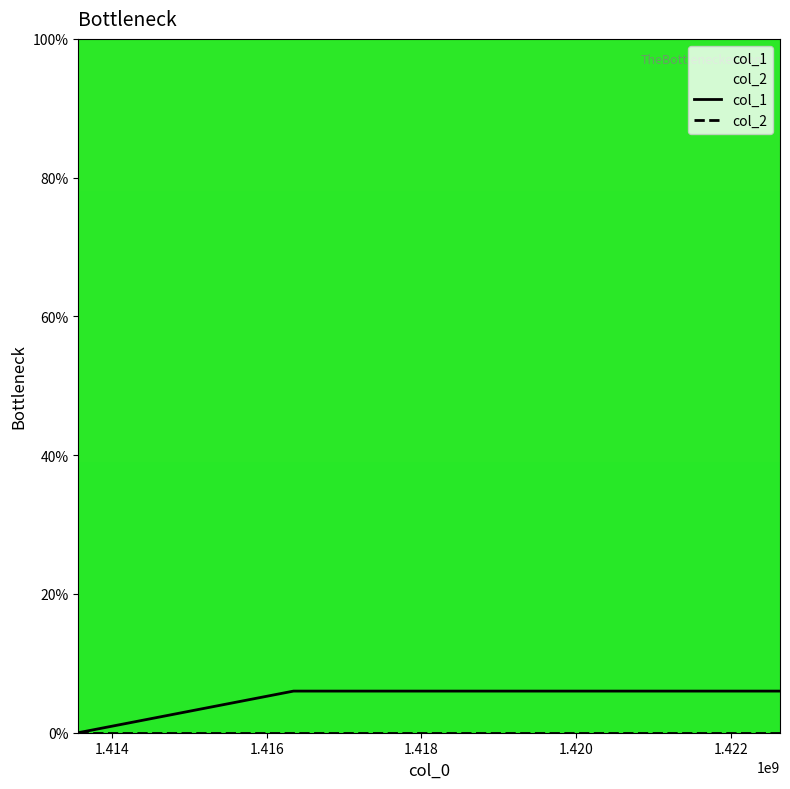

What is the highest value of the col_1 series?

6